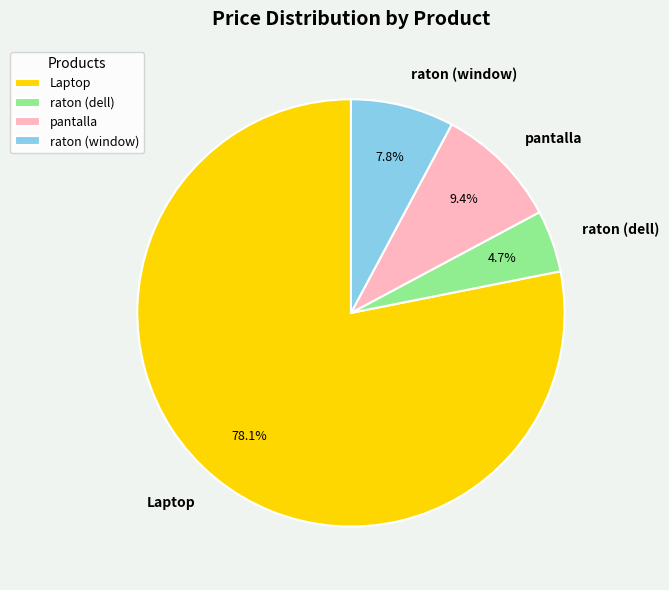

What percentage is the raton (window) slice, to the nearest percent?

8%